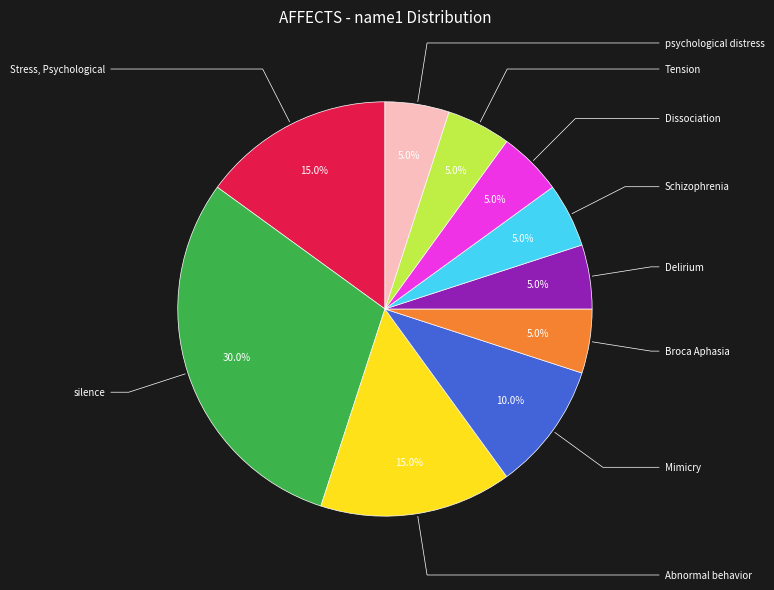

Does any single category account for the majority?

No